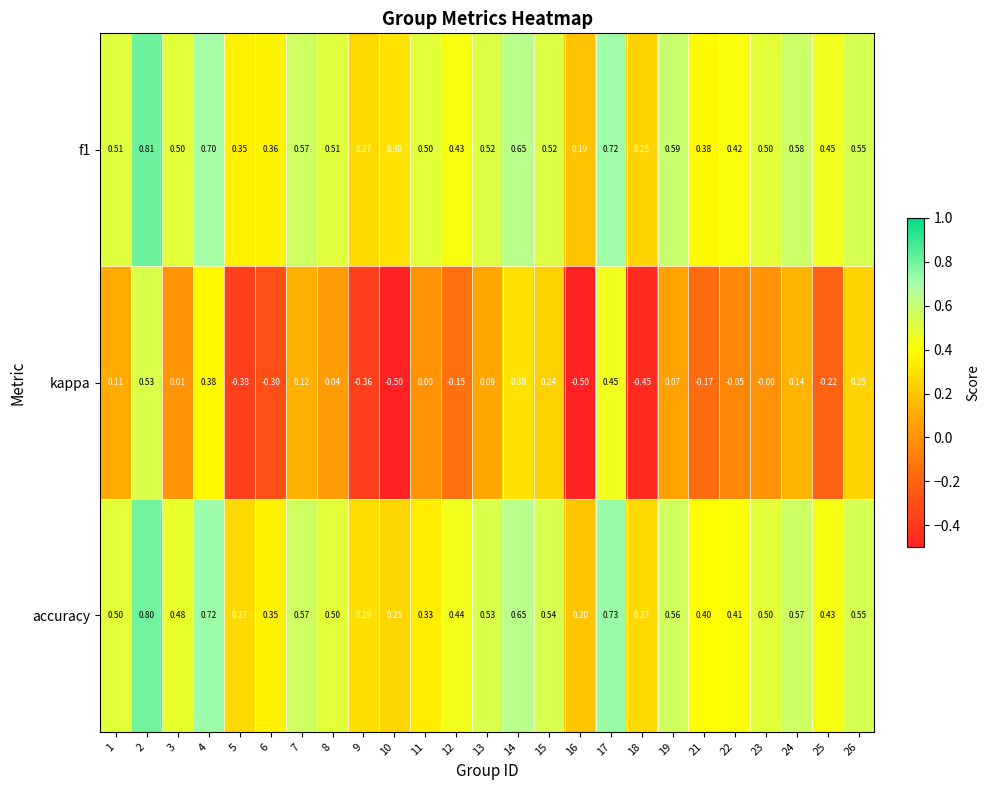

Between 15 and 19, which series saw the biggest shift?

kappa